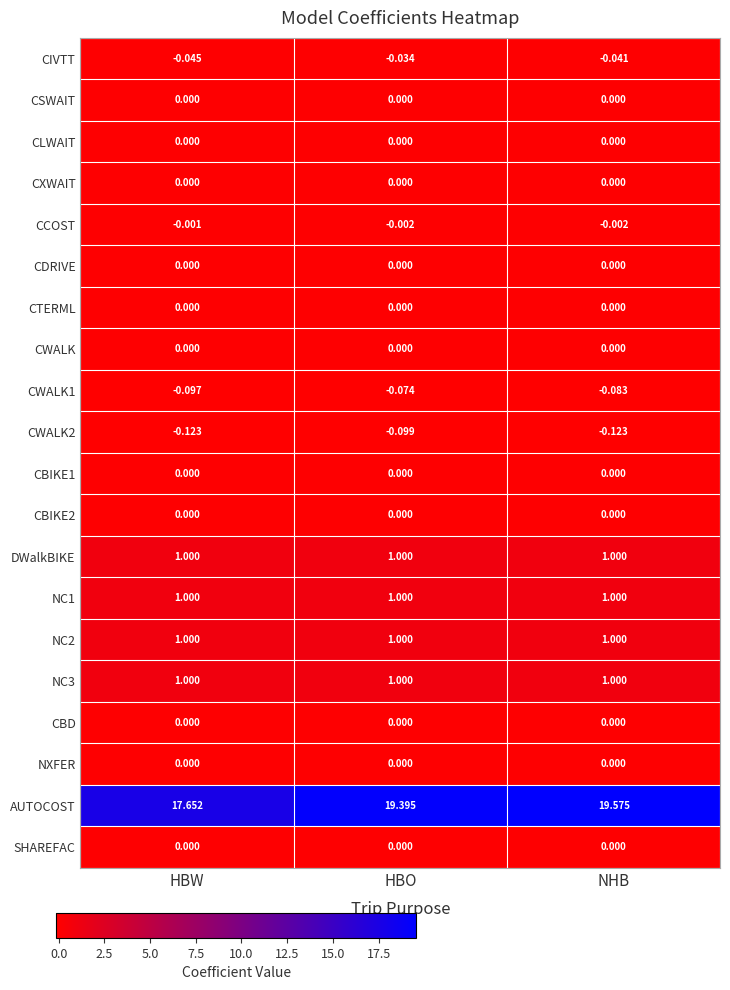

At which category is the sum across all series the highest?

NHB